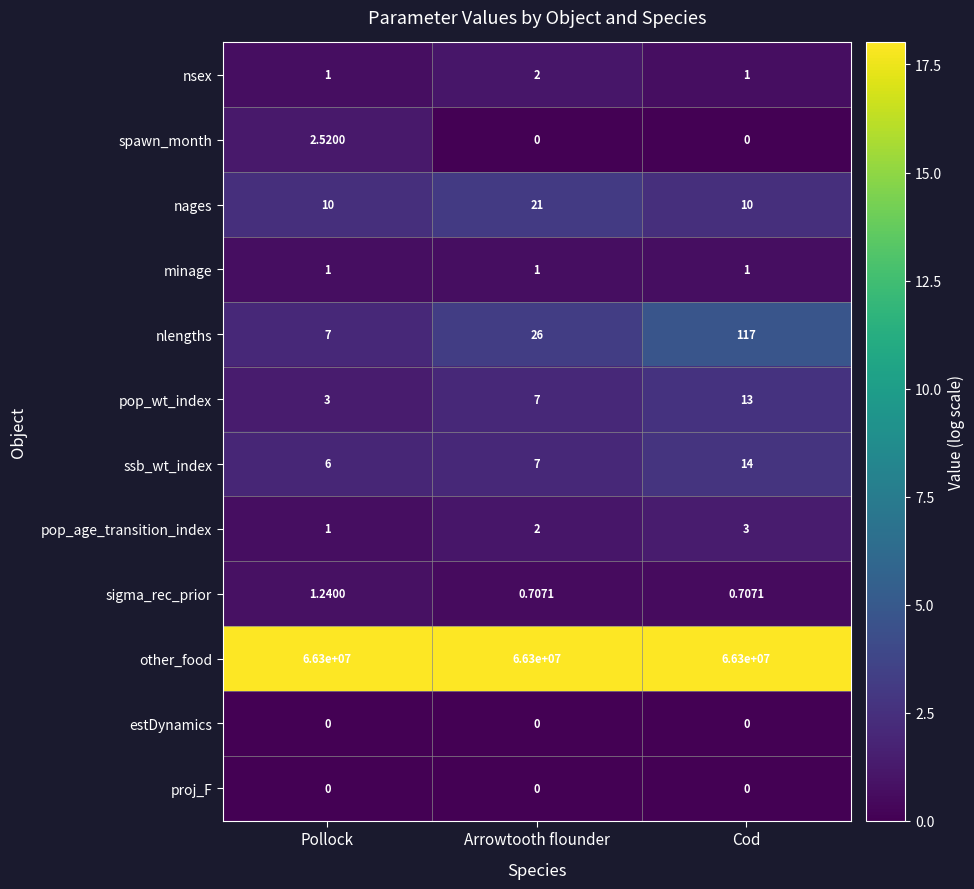

Which series has the widest spread of values?

nlengths